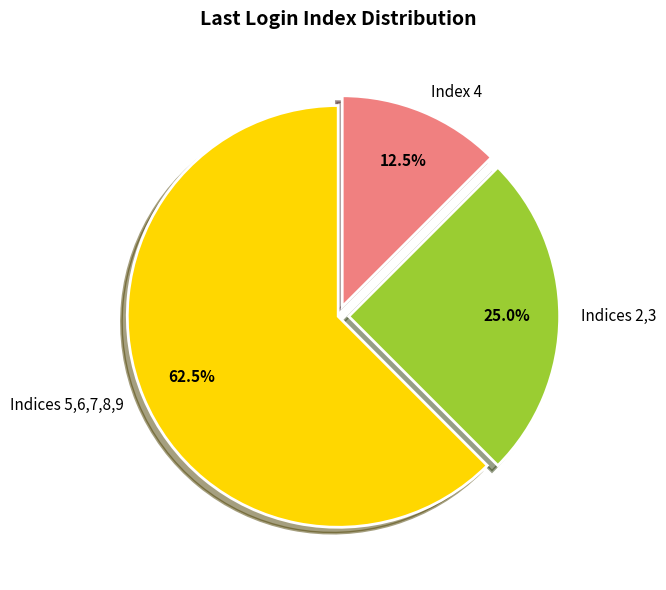

Between Indices 5,6,7,8,9 and Index 4, which is larger?

Indices 5,6,7,8,9